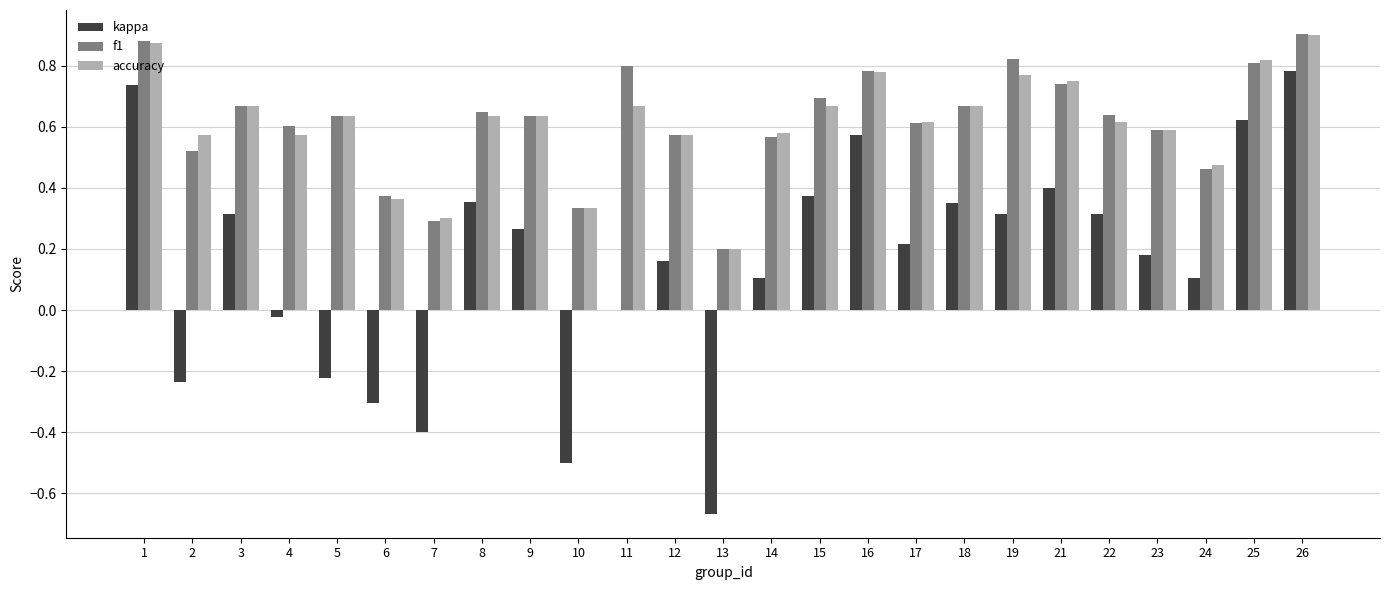

What is the sum of all accuracy values?

15.2